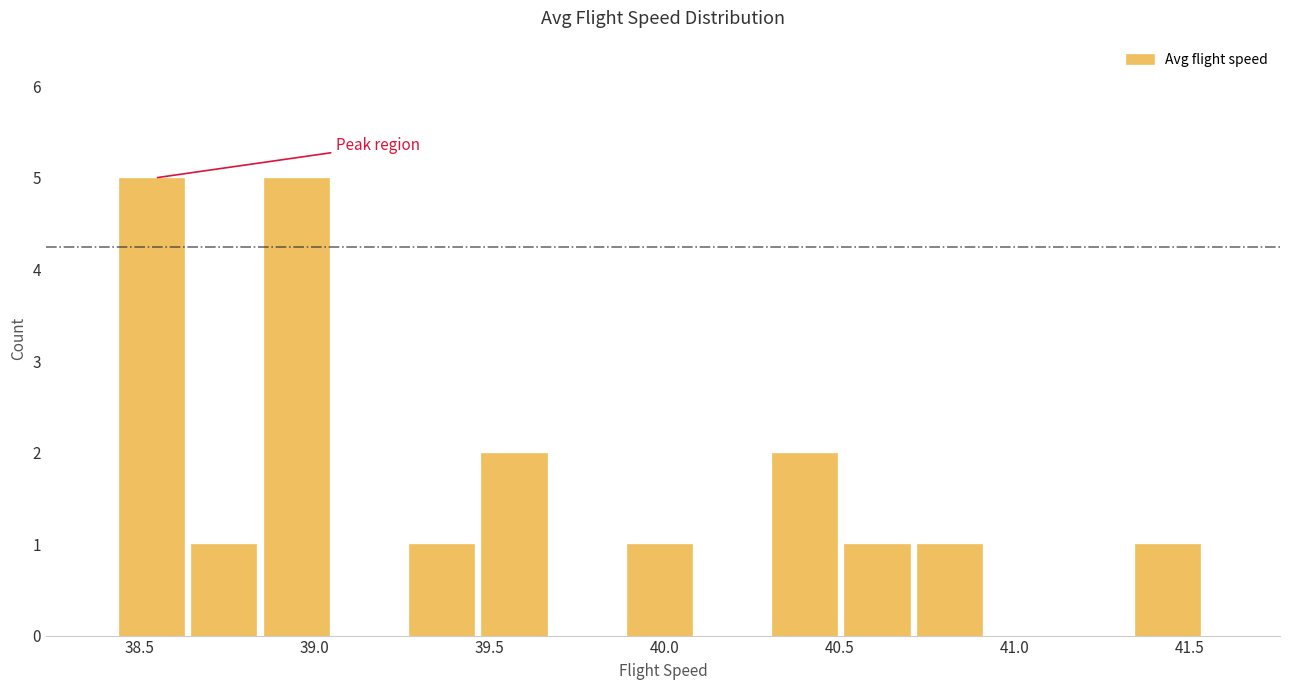

Reading left to right, list every bar in this chart as the range it spans on the x-axis followed by its height. Neither the bar edges nor the heights are printed on the chart, so give them approximately, as read against the axes.

38.45 to 38.65: 5
38.65 to 38.85: 1
38.85 to 39.05: 5
39.05 to 39.25: 0
39.25 to 39.50: 1
39.50 to 39.70: 2
39.70 to 39.90: 0
39.90 to 40.10: 1
40.10 to 40.30: 0
40.30 to 40.50: 2
40.50 to 40.70: 1
40.70 to 40.95: 1
40.95 to 41.15: 0
41.15 to 41.35: 0
41.35 to 41.55: 1